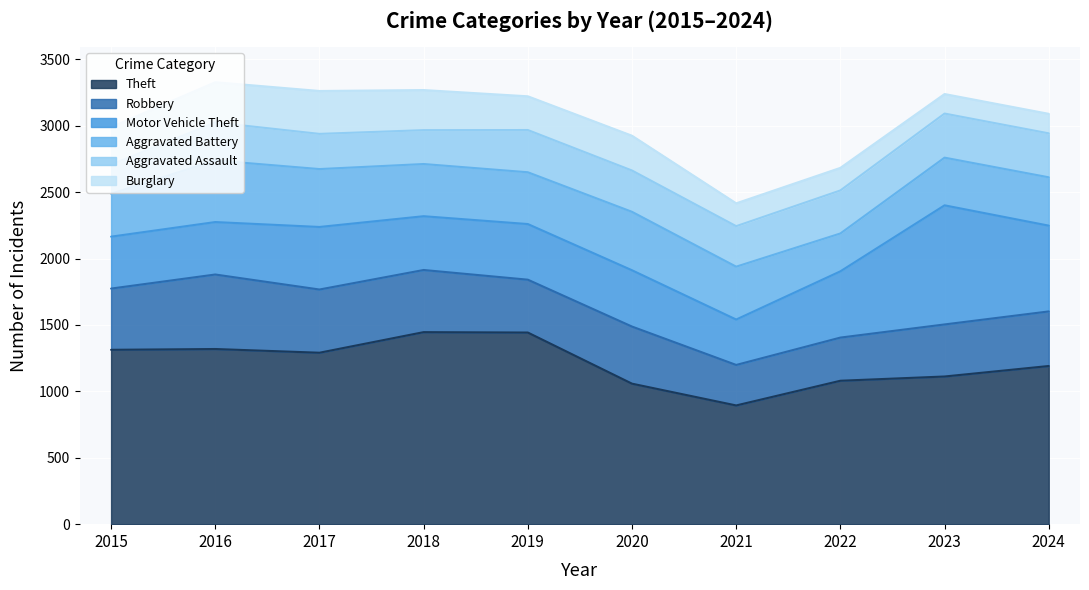

The Robbery series shows 711 at 2015. True or false?

False